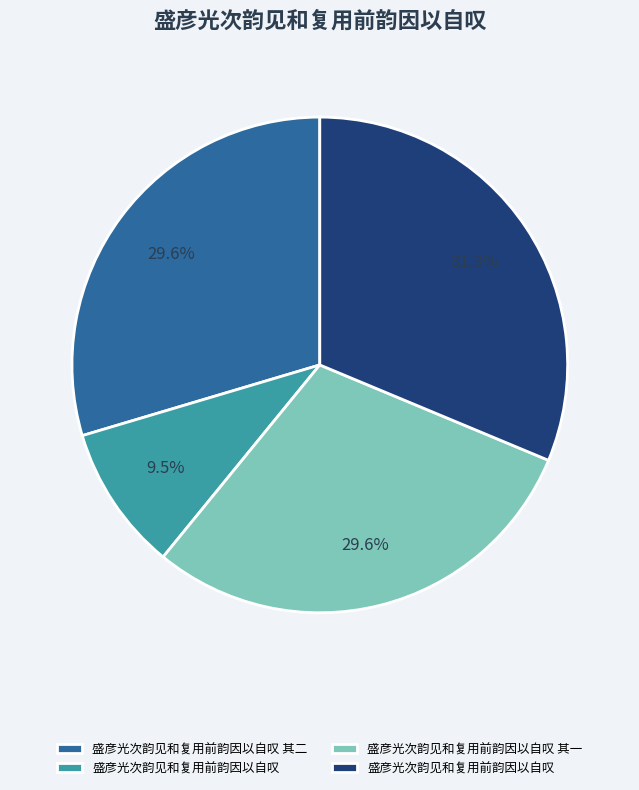

Is there any slice that represents more than half of the pie?

No